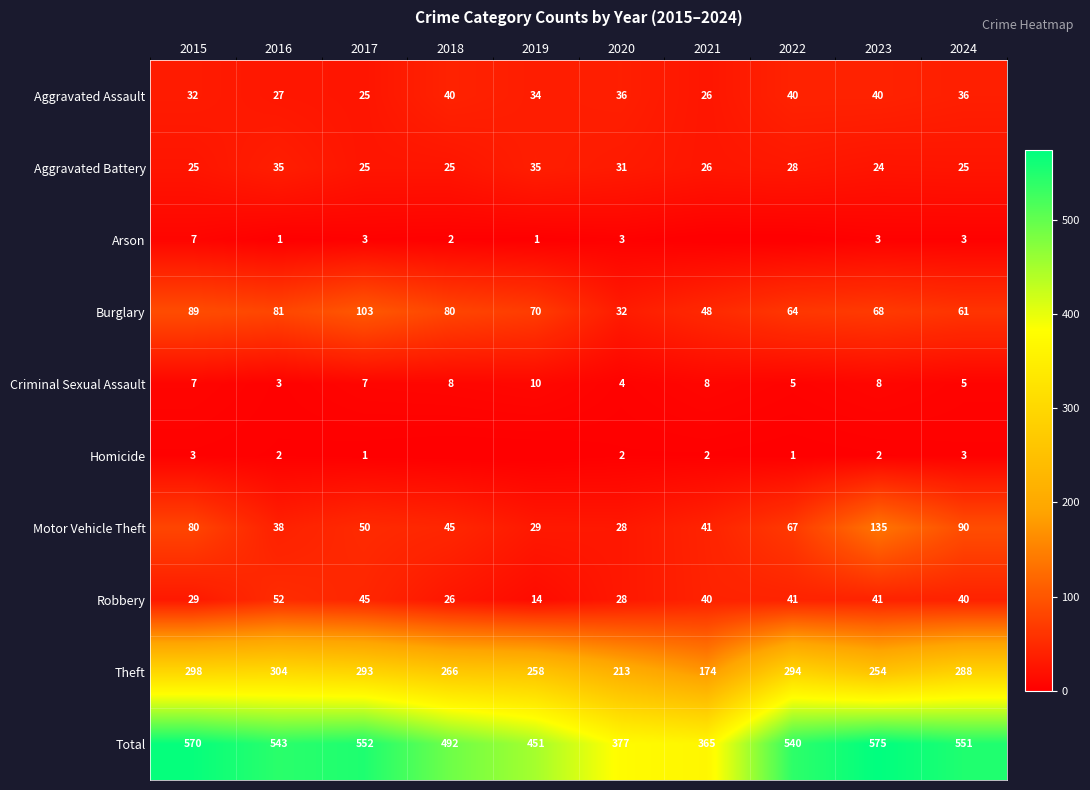

Count the number of categories in the chart.

10